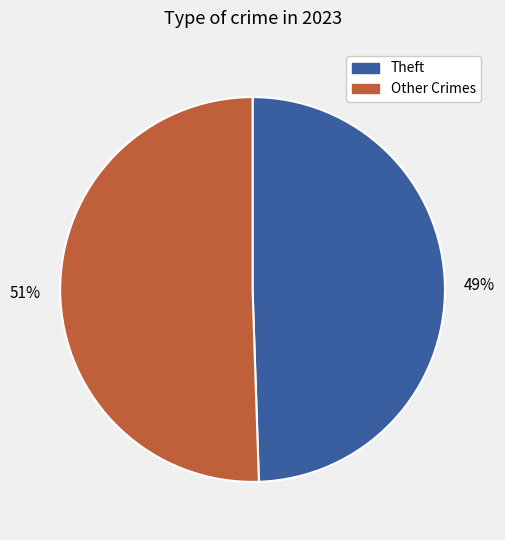

What is the ratio of the value at Other Crimes to the value at Theft?

1.0